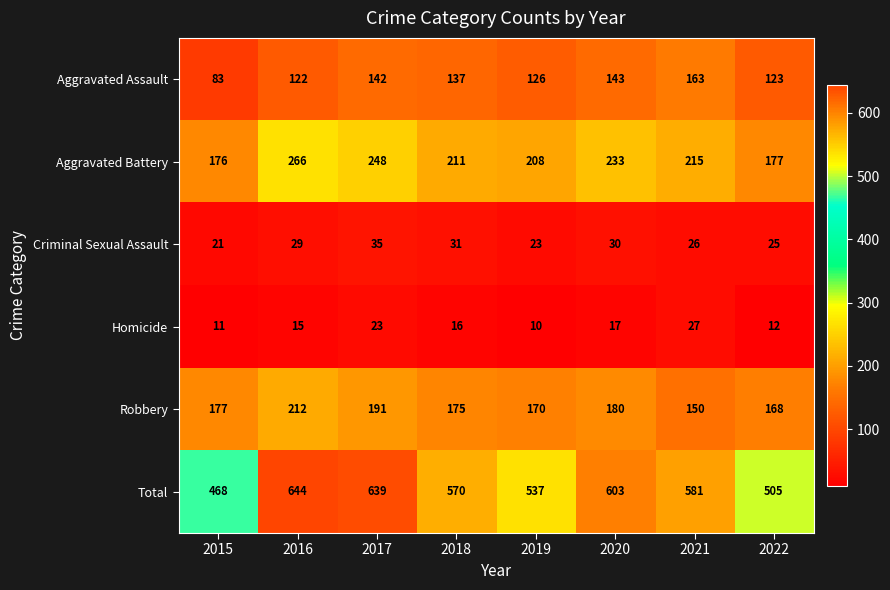

What is the spread (max minus min) of values at 2020?

586